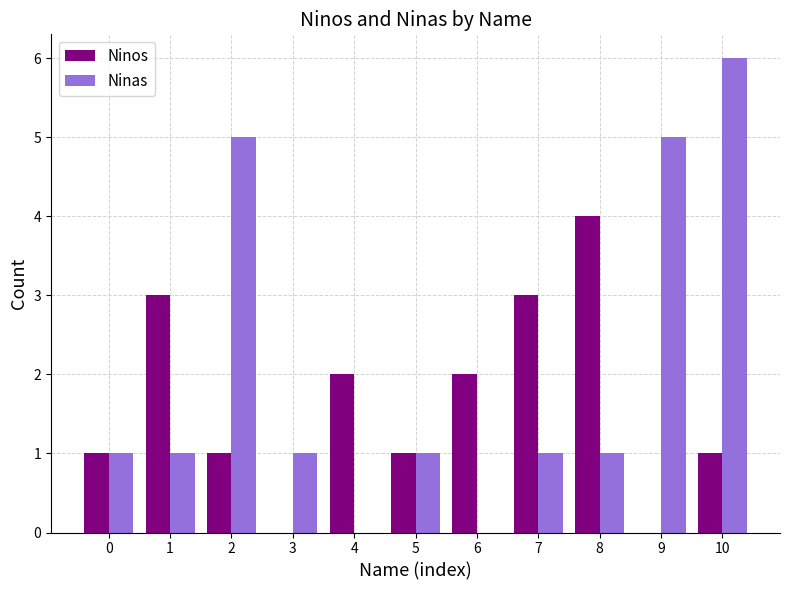

Are the bars horizontal?

No